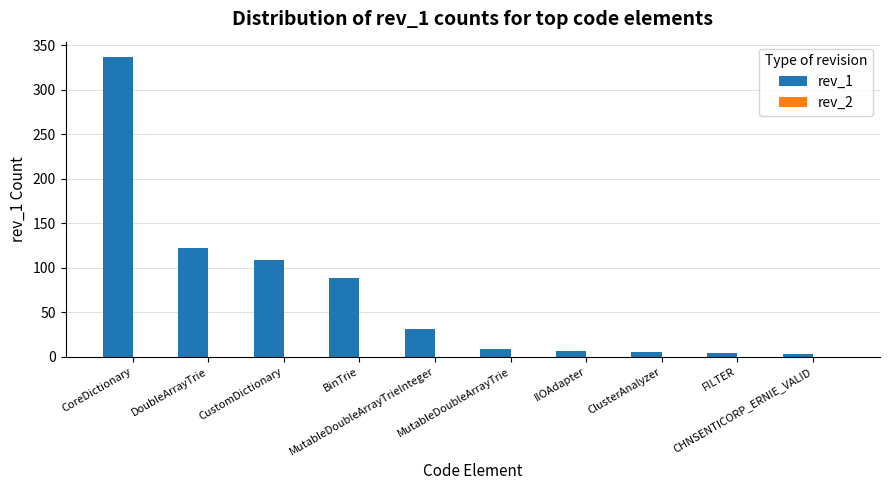

Does the chart contain any negative values?

No